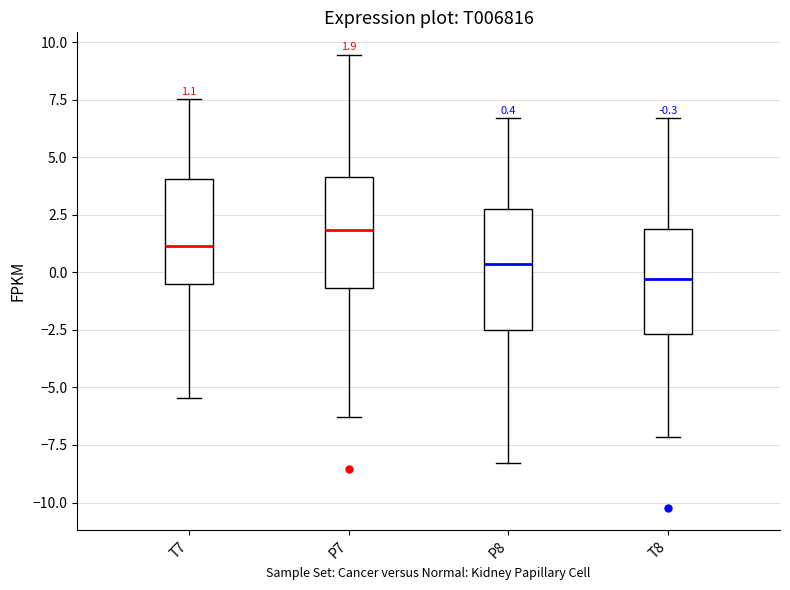

Which box has the highest median line?

P7